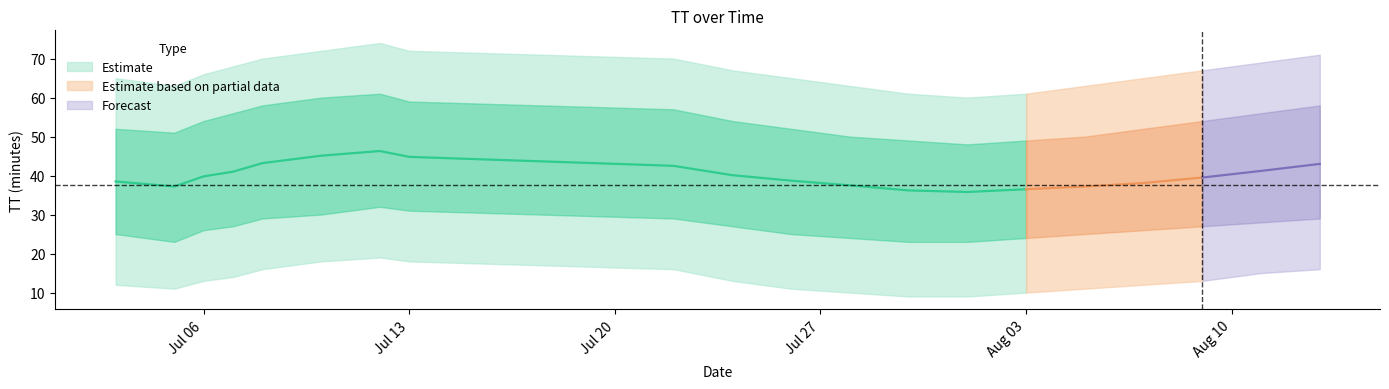

Reading right to left, what are all the values shown in this chart?

TT_mean: 43.0	41.2	39.5	38.1	37.2	36.5	35.8	36.2	37.5	38.7	40.1	42.5	44.8	46.3	45.1	43.2	41.0	39.8	37.2	38.5
TT_upper1: 58.0	56.0	54.0	52.0	50.0	49.0	48.0	49.0	50.0	52.0	54.0	57.0	59.0	61.0	60.0	58.0	56.0	54.0	51.0	52.0
TT_lower1: 29.0	28.0	27.0	26.0	25.0	24.0	23.0	23.0	24.0	25.0	27.0	29.0	31.0	32.0	30.0	29.0	27.0	26.0	23.0	25.0
TT_upper2: 71.0	69.0	67.0	65.0	63.0	61.0	60.0	61.0	63.0	65.0	67.0	70.0	72.0	74.0	72.0	70.0	68.0	66.0	63.0	65.0
TT_lower2: 16.0	15.0	13.0	12.0	11.0	10.0	9.0	9.0	10.0	11.0	13.0	16.0	18.0	19.0	18.0	16.0	14.0	13.0	11.0	12.0